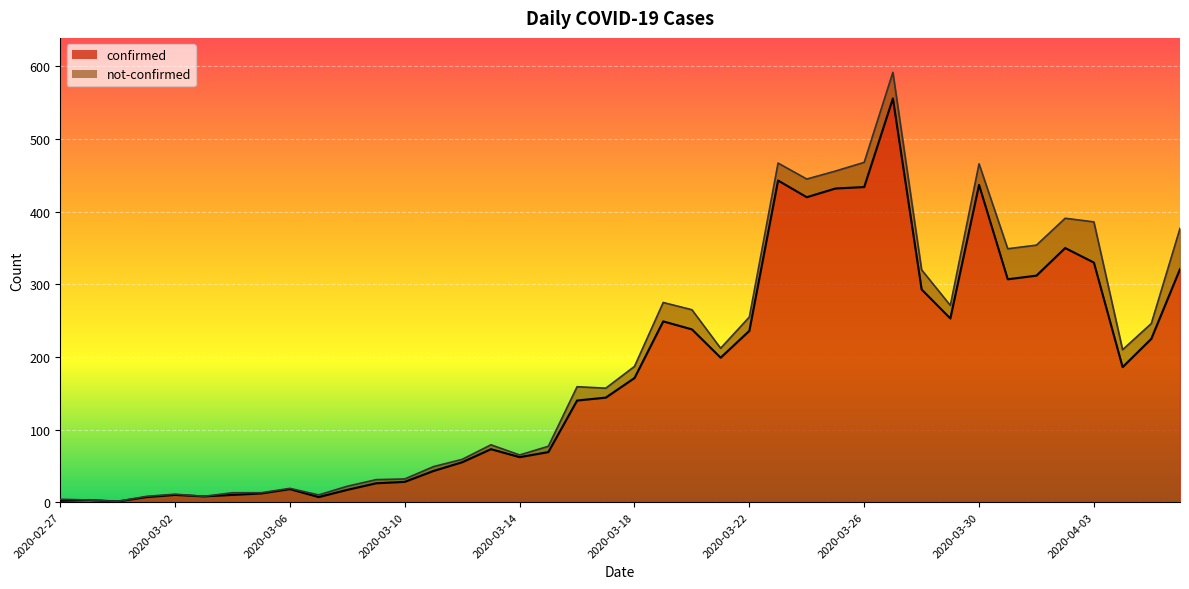

Is it true that the value at 2020-03-20 is 238?

True